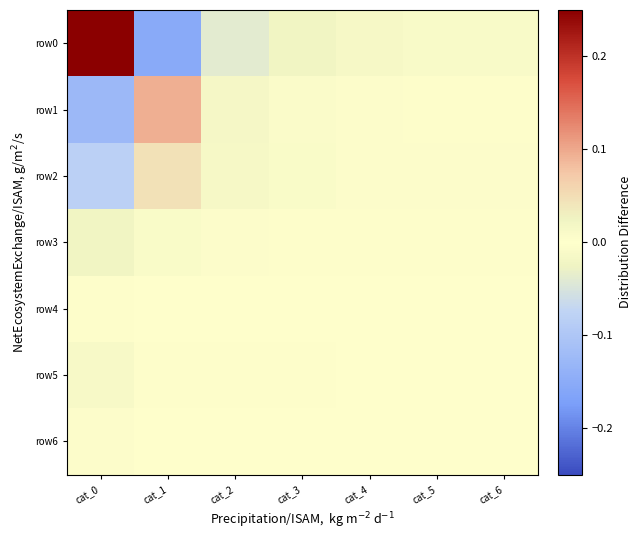

Reading left to right, transcribe all the data shown in this chart.

row0: cat_0=0.2	cat_1=-0.2	cat_2=-0.0	cat_3=-0.0	cat_4=-0.0	cat_5=-0.0	cat_6=-0.0
row1: cat_0=-0.1	cat_1=0.1	cat_2=0.0	cat_3=0.0	cat_4=0.0	cat_5=0.0	cat_6=0.0
row2: cat_0=-0.1	cat_1=0.0	cat_2=0.0	cat_3=0.0	cat_4=0.0	cat_5=0.0	cat_6=0.0
row3: cat_0=-0.0	cat_1=0.0	cat_2=0.0	cat_3=0.0	cat_4=0.0	cat_5=0.0	cat_6=0.0
row4: cat_0=-0.0	cat_1=0.0	cat_2=0.0	cat_3=0.0	cat_4=0.0	cat_5=0.0	cat_6=0.0
row5: cat_0=-0.0	cat_1=0.0	cat_2=0.0	cat_3=0.0	cat_4=0.0	cat_5=0.0	cat_6=0.0
row6: cat_0=-0.0	cat_1=0.0	cat_2=0.0	cat_3=0.0	cat_4=0.0	cat_5=0.0	cat_6=0.0